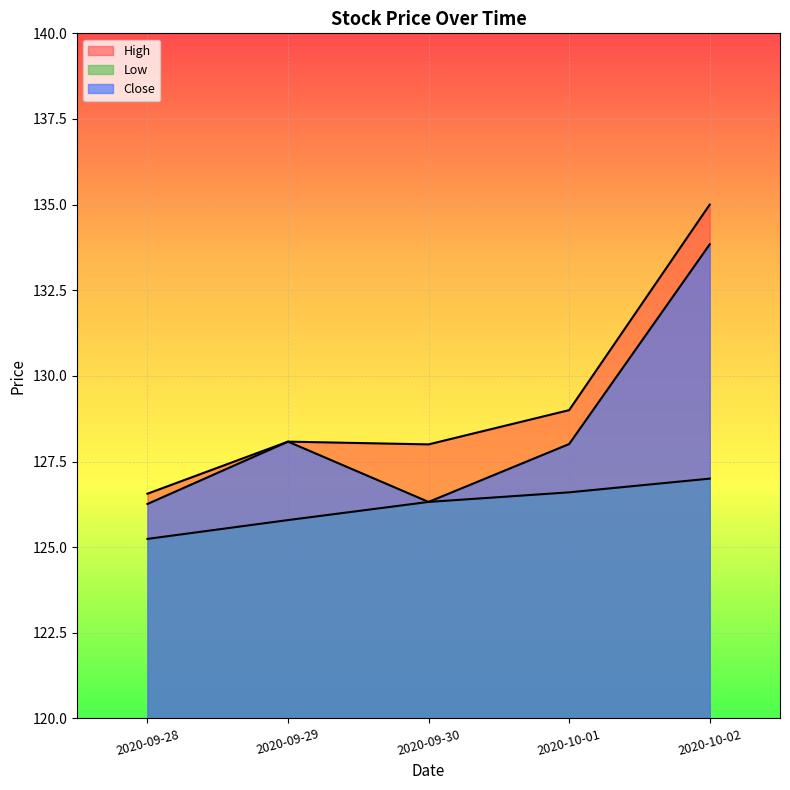

True or false: Close and Low intersect in this chart.

False